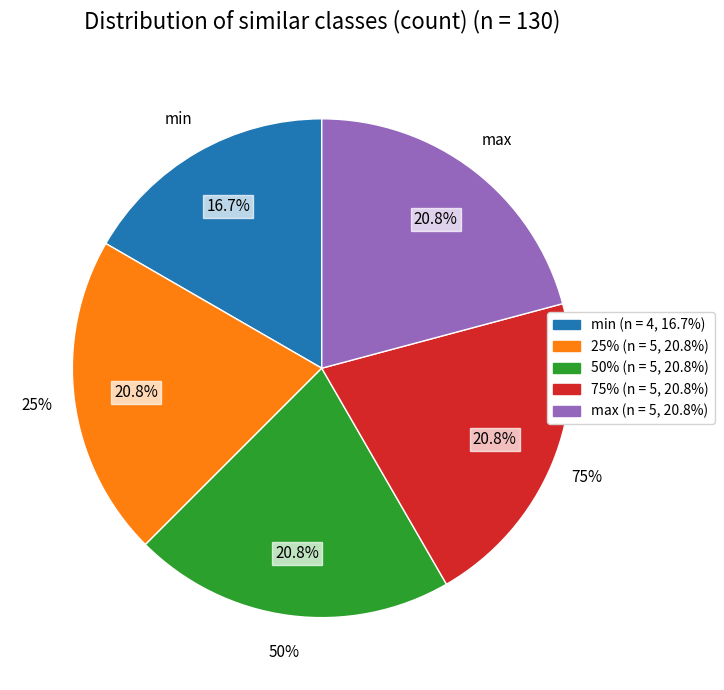

To the nearest percent, what percentage of the pie is 50%?

21%